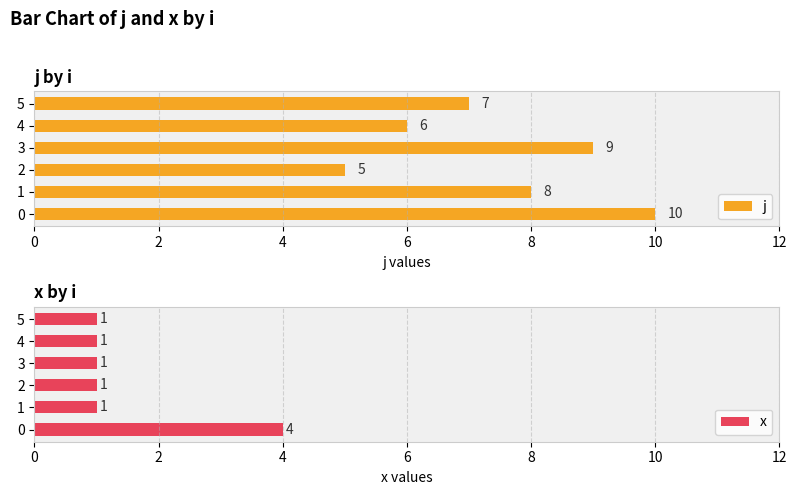

The j series shows 5 at 3. True or false?

False